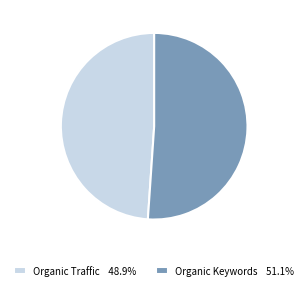

How many segments does this pie chart have?

2